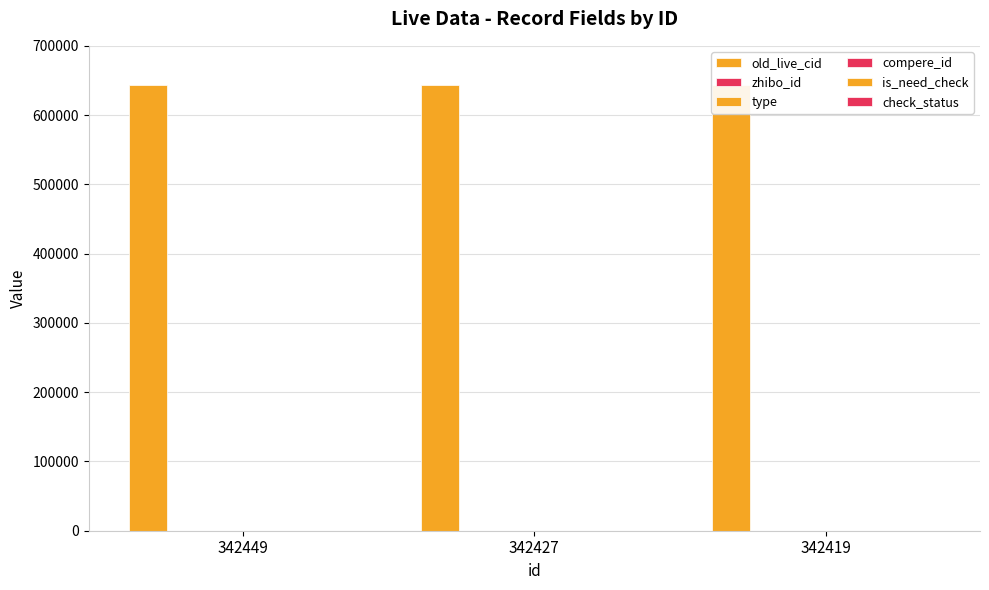

Where is zhibo_id nearest to the value 152?

342449